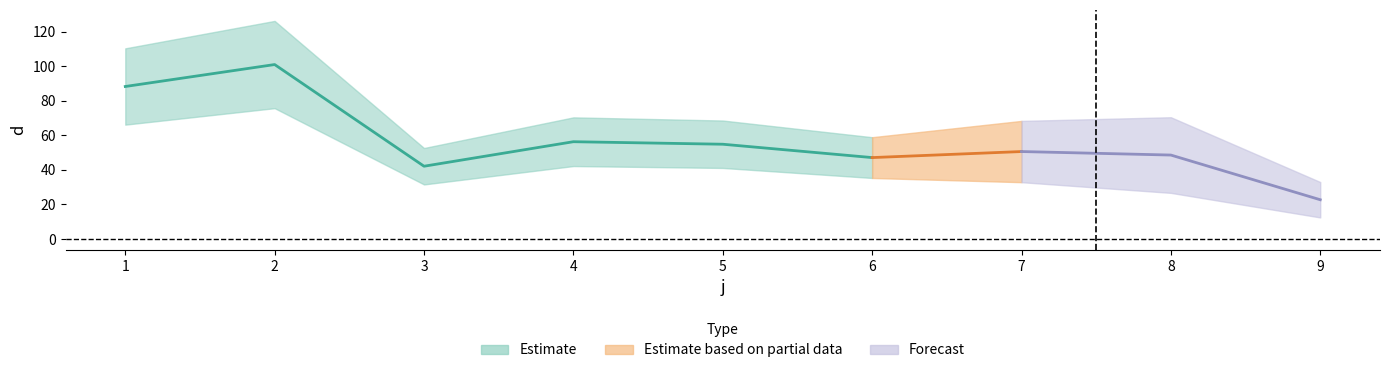

Which category has the lowest value across all series?

9